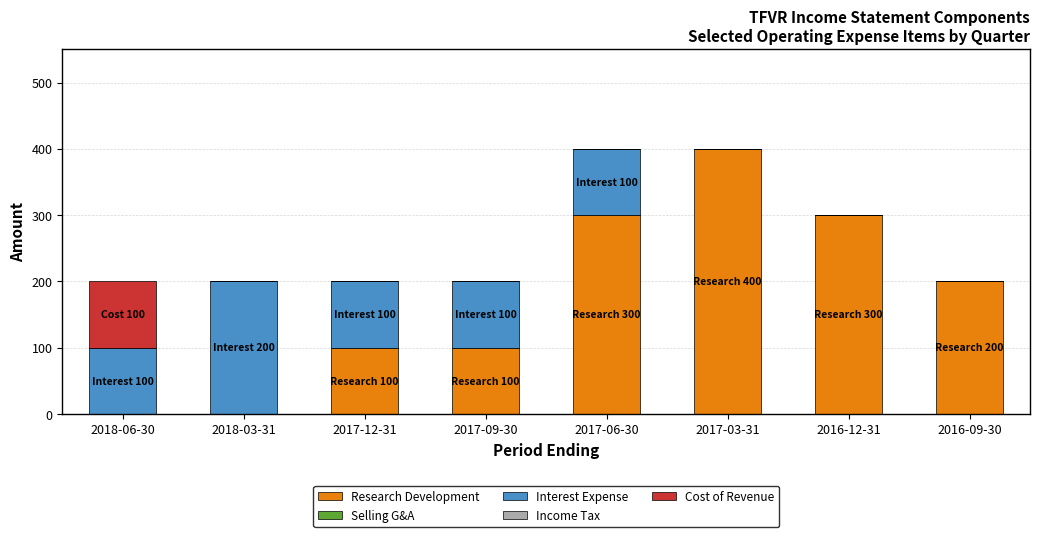

The value of Research Development at 2017-09-30 is 38. True or false?

False